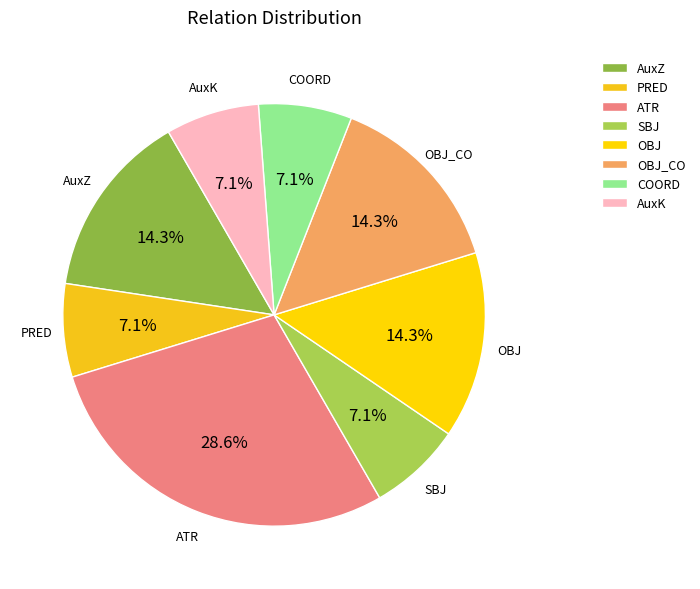

To the nearest percent, what percentage of the pie is PRED?

7%